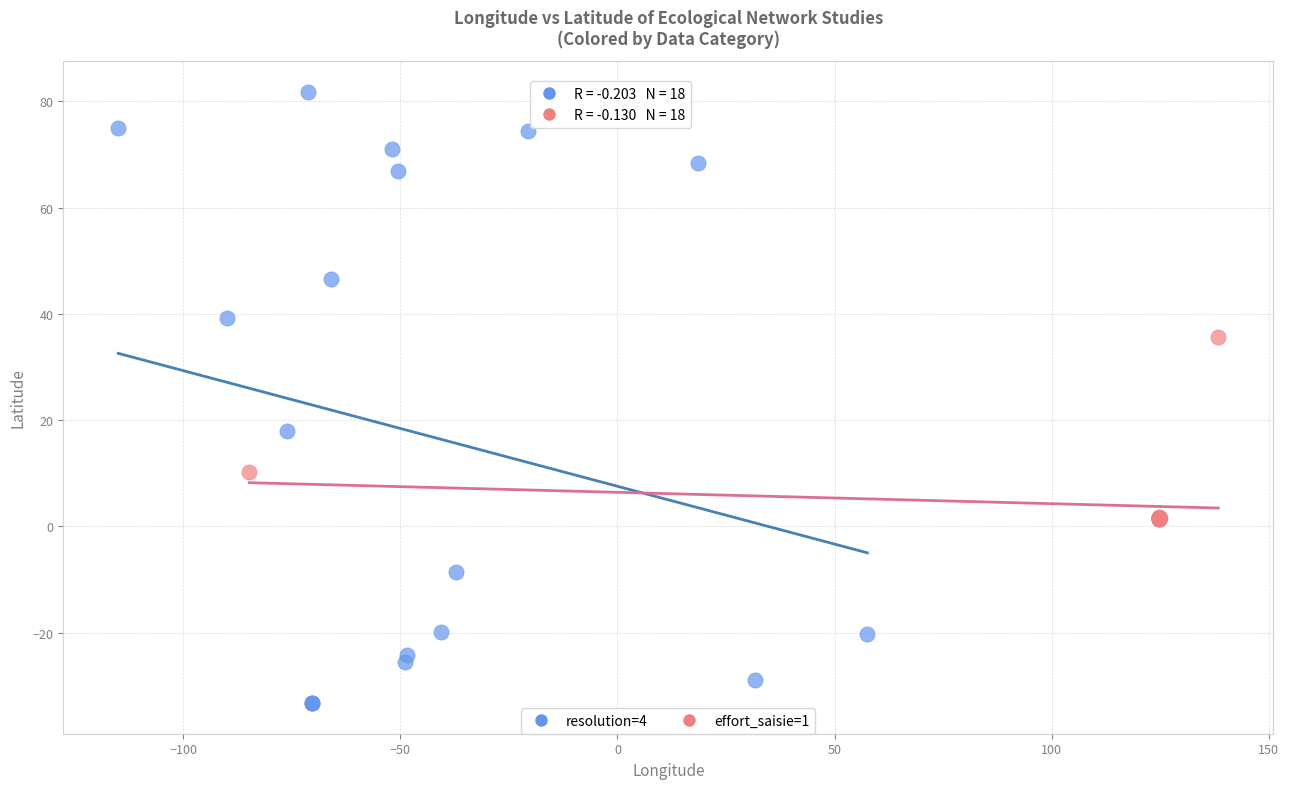

Which series contains the lowest Y value?

resolution=4